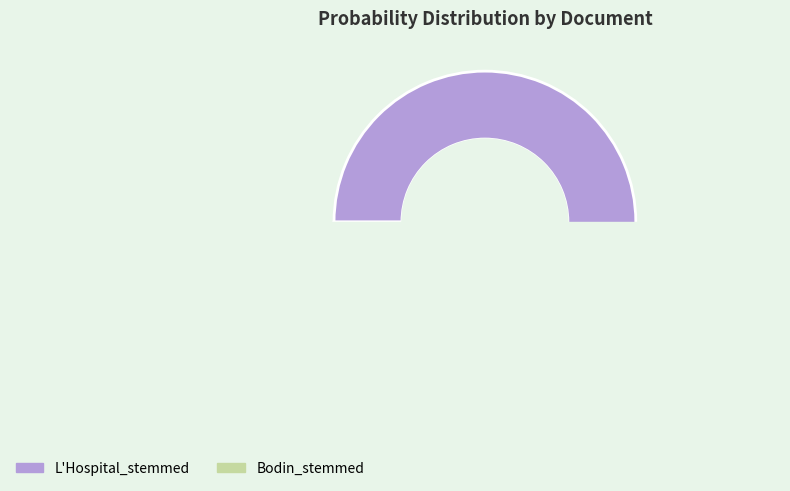

To the nearest percent, what portion does L'Hospital_stemmed represent?

100%